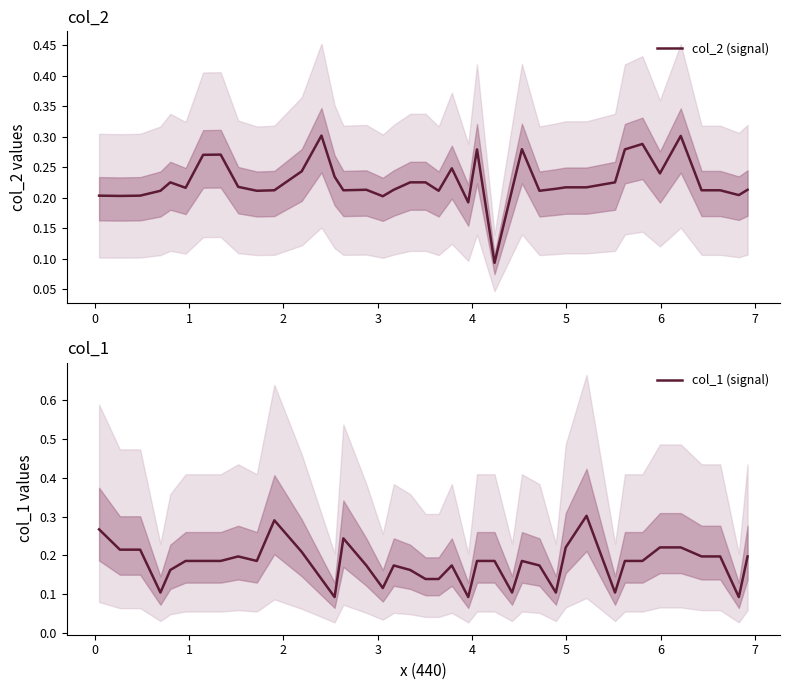

What is the minimum value for col_2 (signal)?

0.1